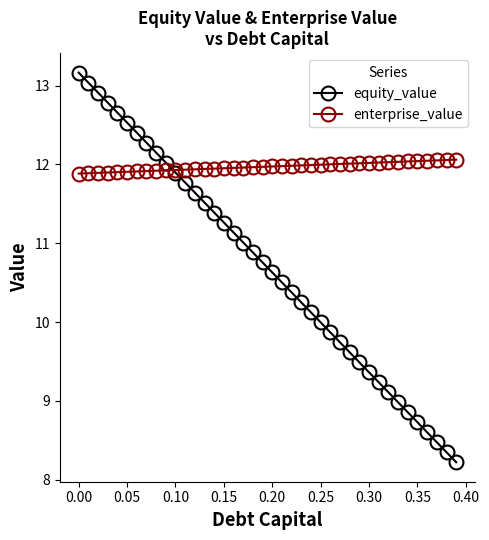

List the series in order of their peak value, highest first.

equity_value, enterprise_value